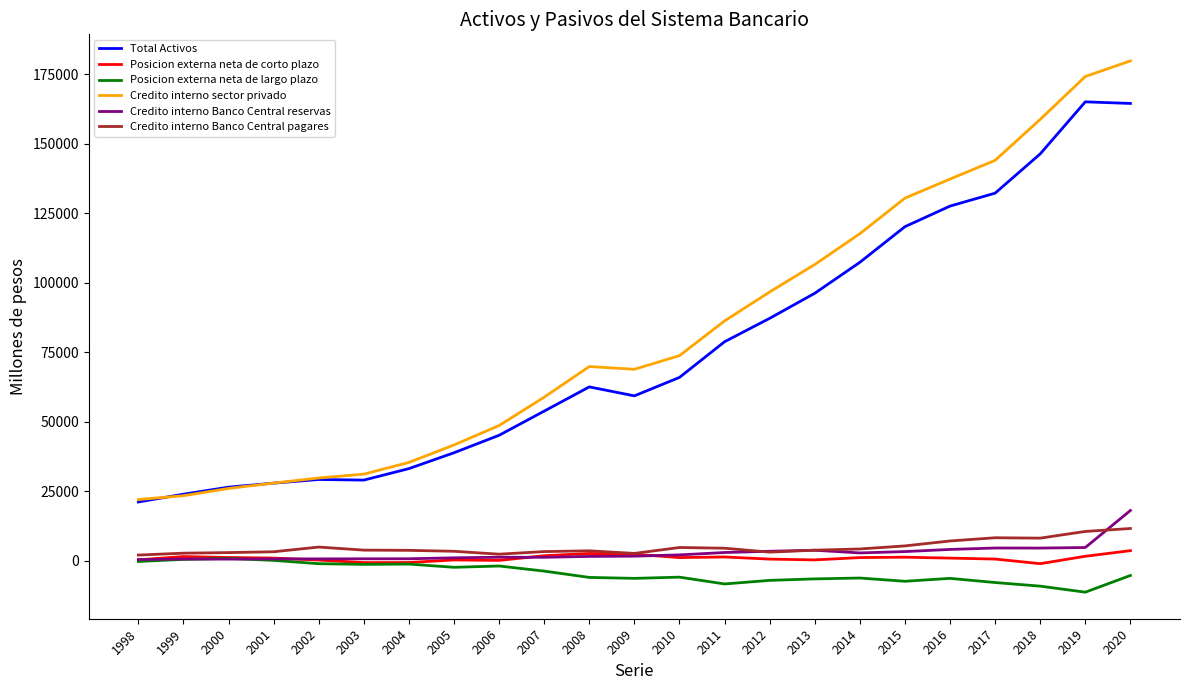

True or false: Credito interno Banco Central reservas and Credito interno sector privado cross at least once.

False